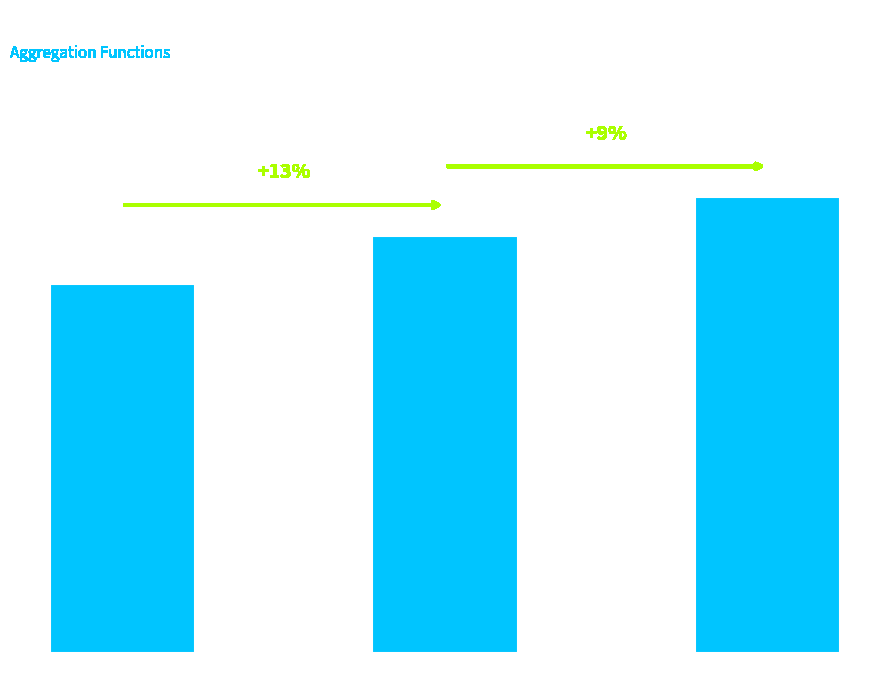

What is the difference between the values at sum and avg?

0.1